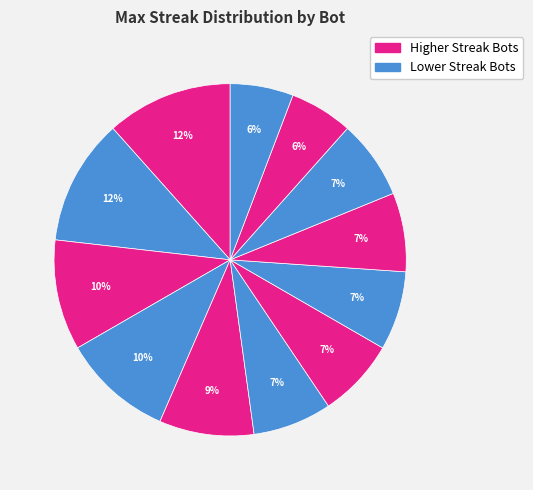

How many slices are in this pie chart?

12